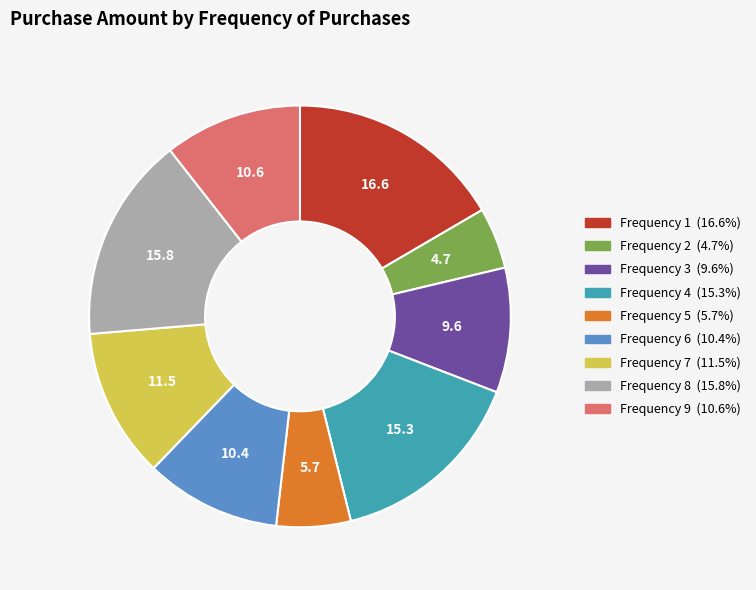

Count the number of slices in the pie.

9